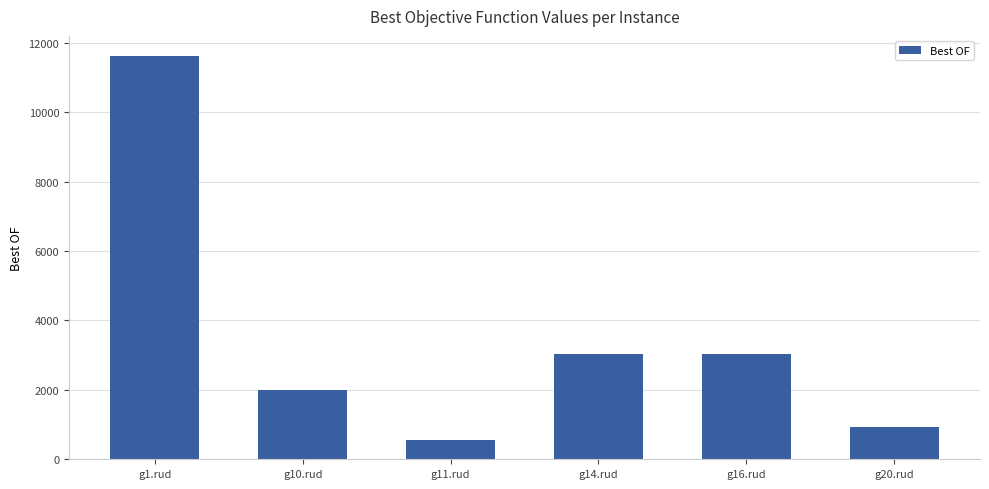

True or false: the data shows 3414 at g10.rud.

False